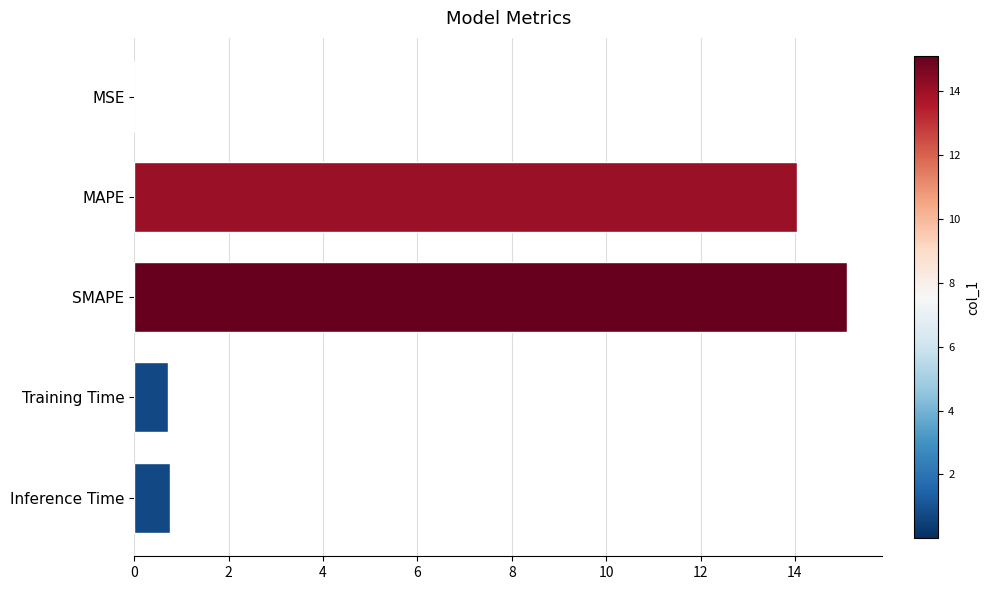

Are the bars grouped side by side (vs. stacked)?

No